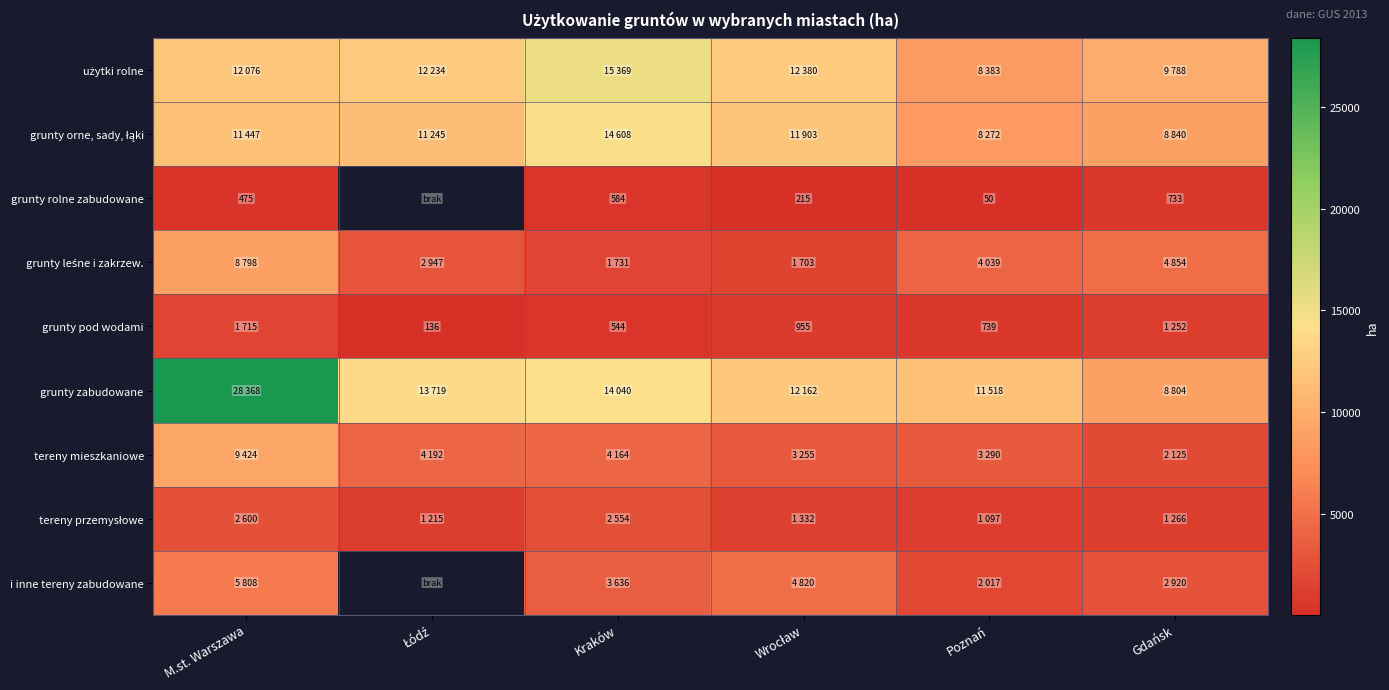

The grunty rolne zabudowane series shows 584 at Kraków. True or false?

True